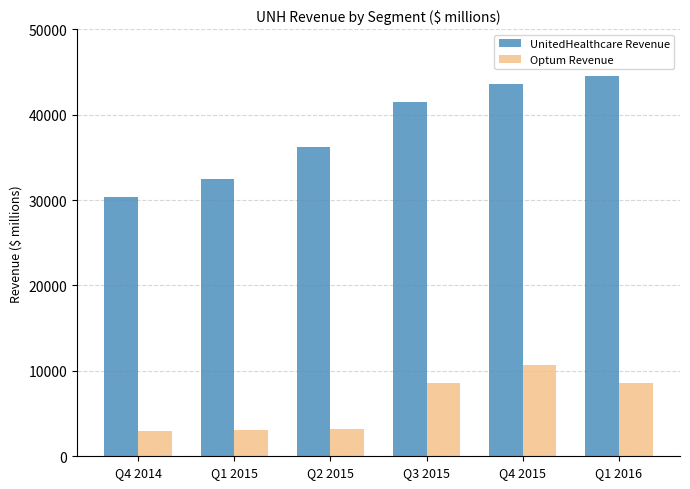

What is the sum of all UnitedHealthcare Revenue values?

228688